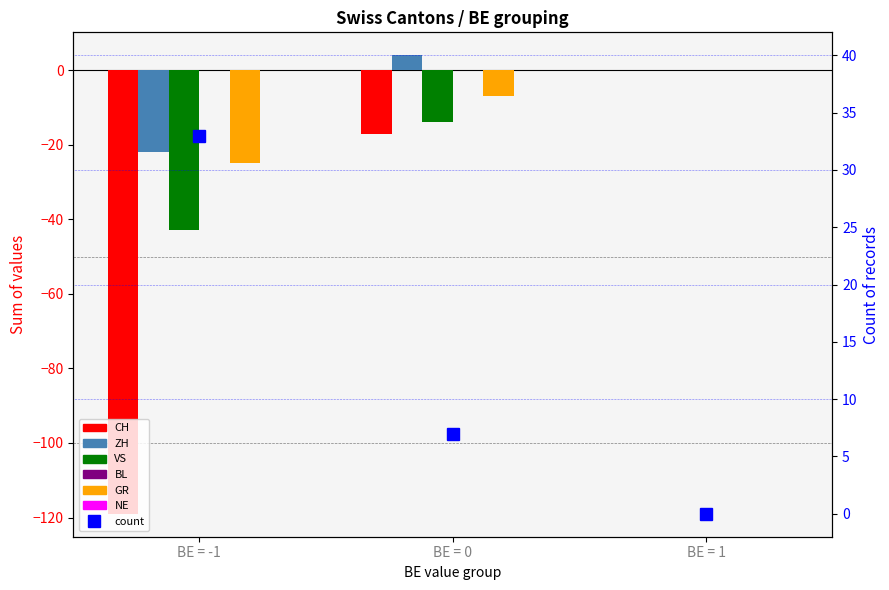

How many data points in ZH are less than -14?

1